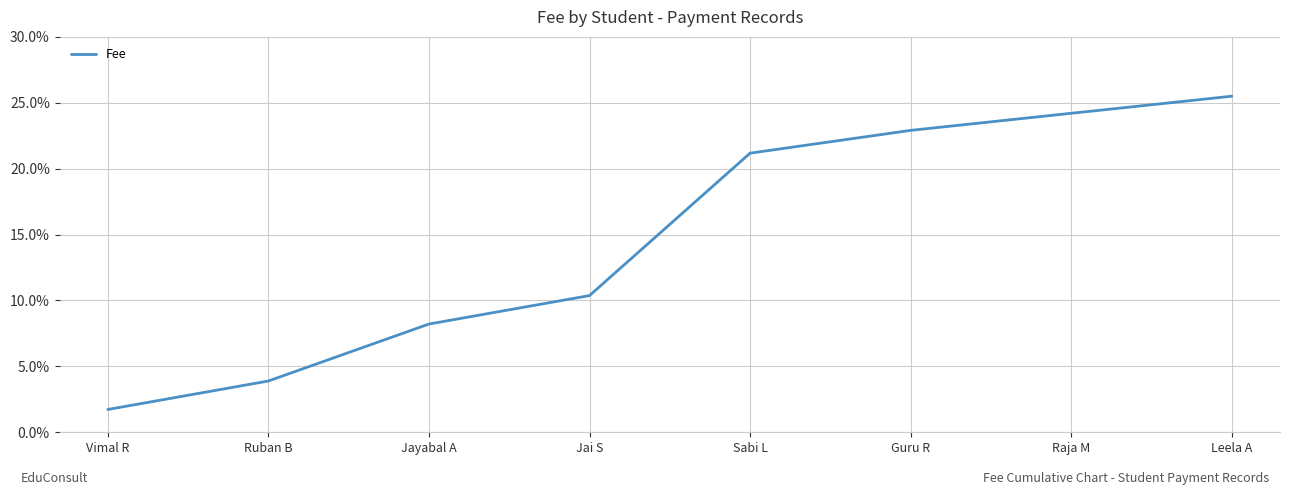

What is the greatest value displayed?

25.5